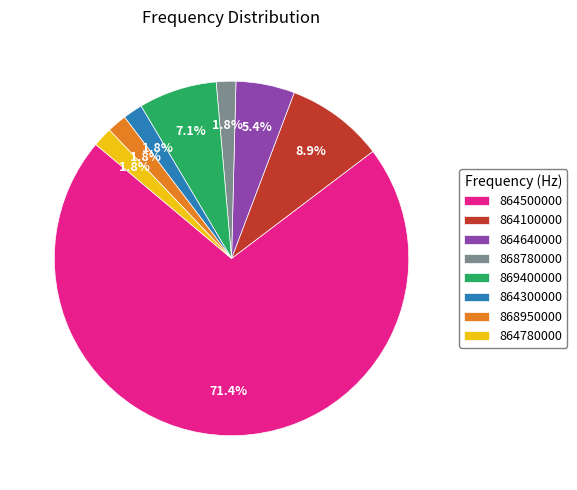

Which slice is the largest?

864500000